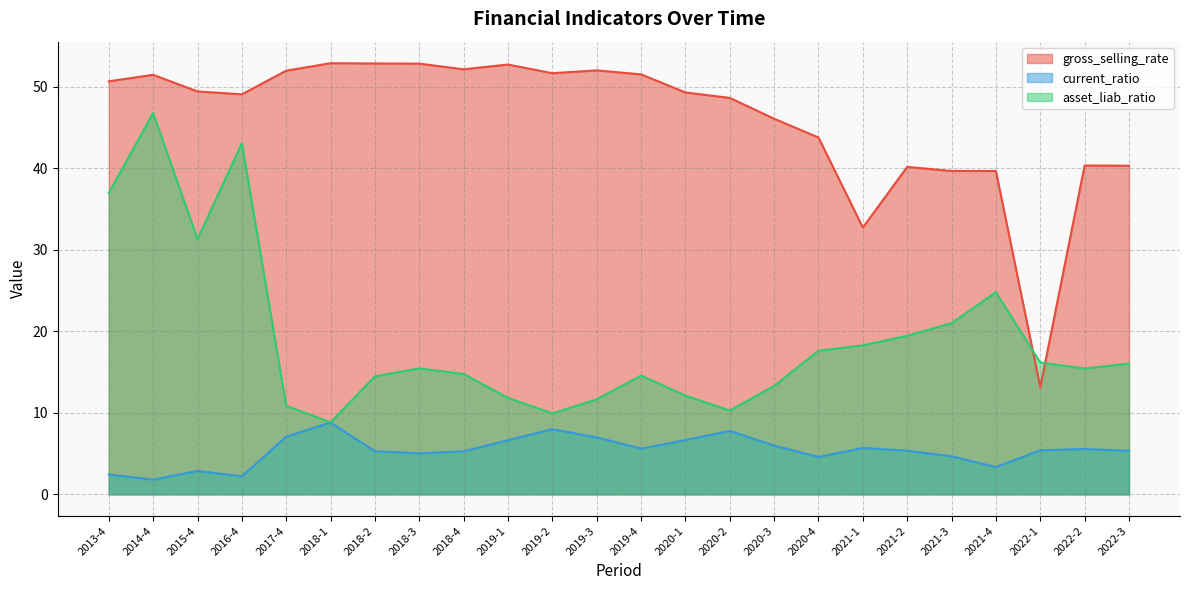

The current_ratio series shows 1.9 at 2020-1. True or false?

False